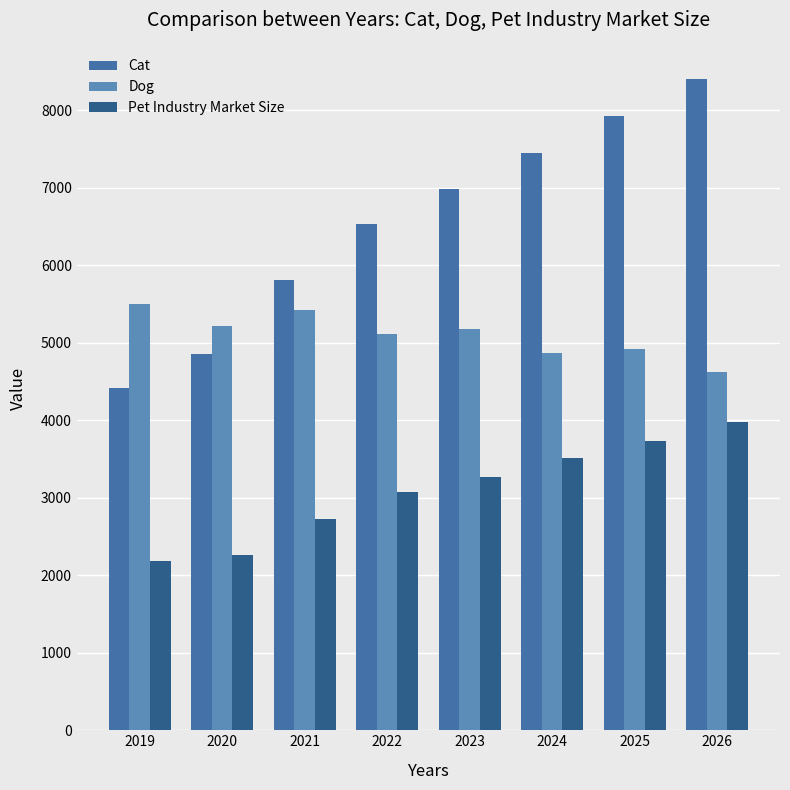

At which category is the sum across all series the highest?

2026